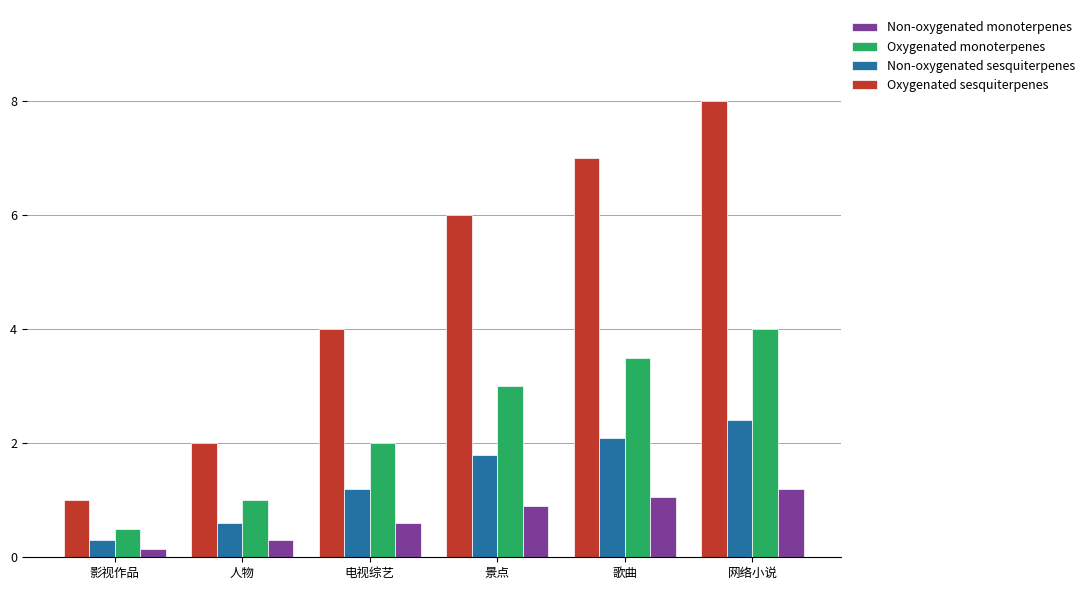

How many bars are there in total?

24